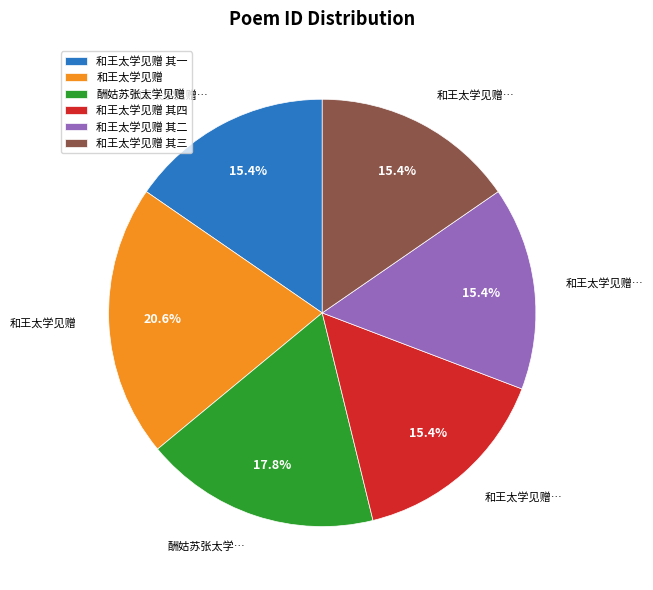

What is the largest slice in the pie chart?

和王太学见赠